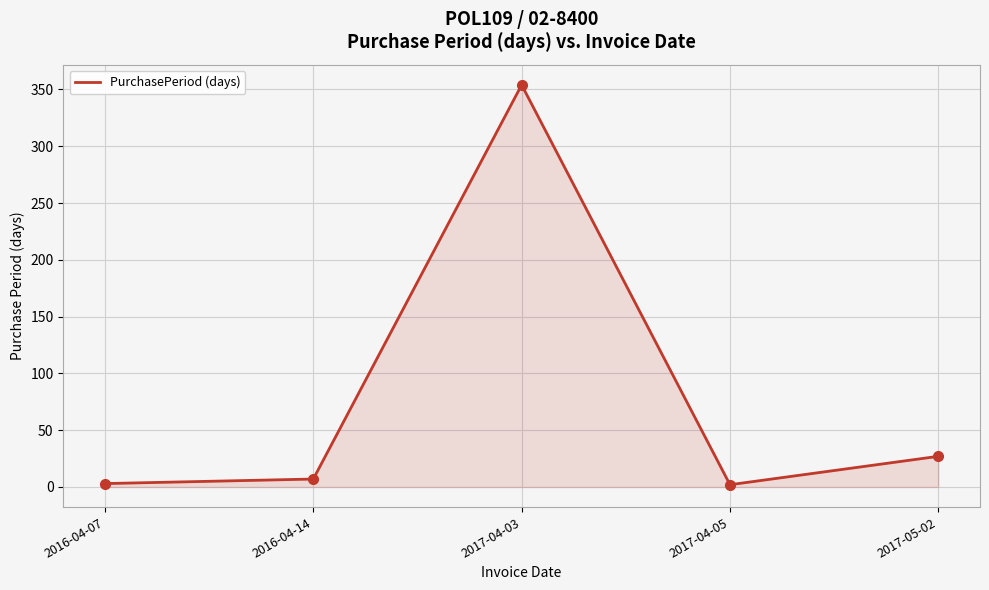

What is the sum of all values?

393